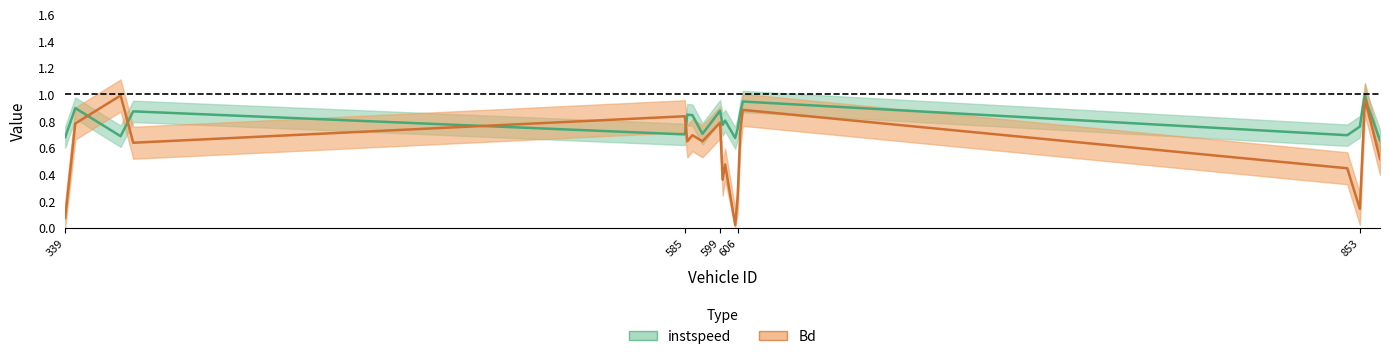

Count the number of categories in the chart.

20